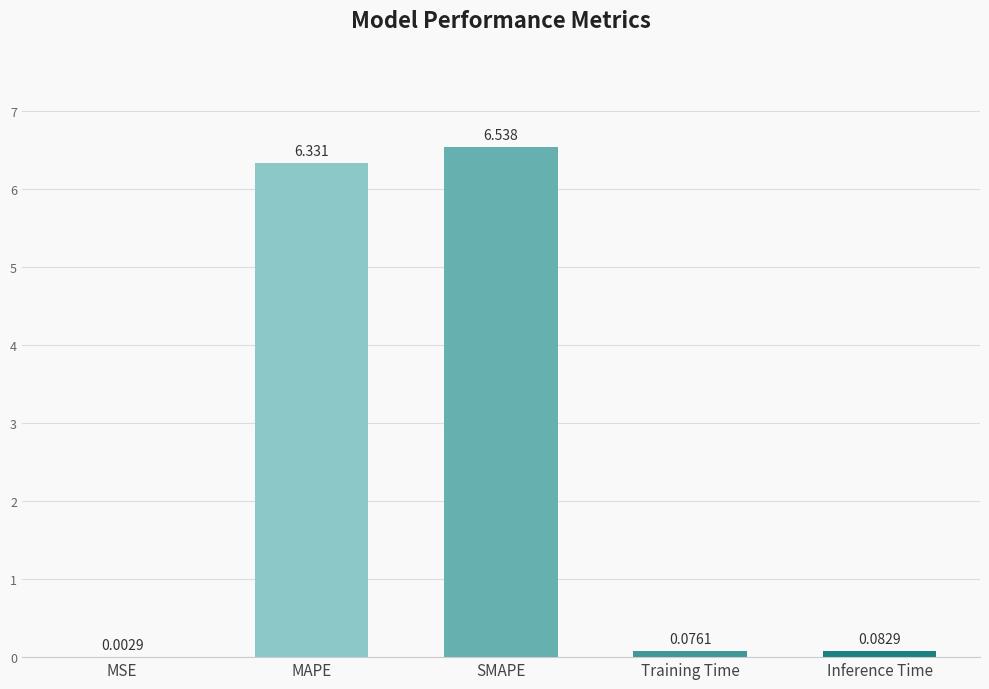

Which has a higher value, Training Time or Inference Time?

Inference Time